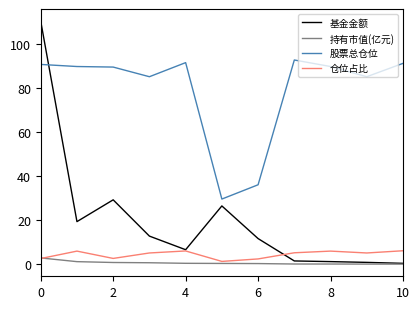

Which series has the largest range (max minus min)?

基金金额